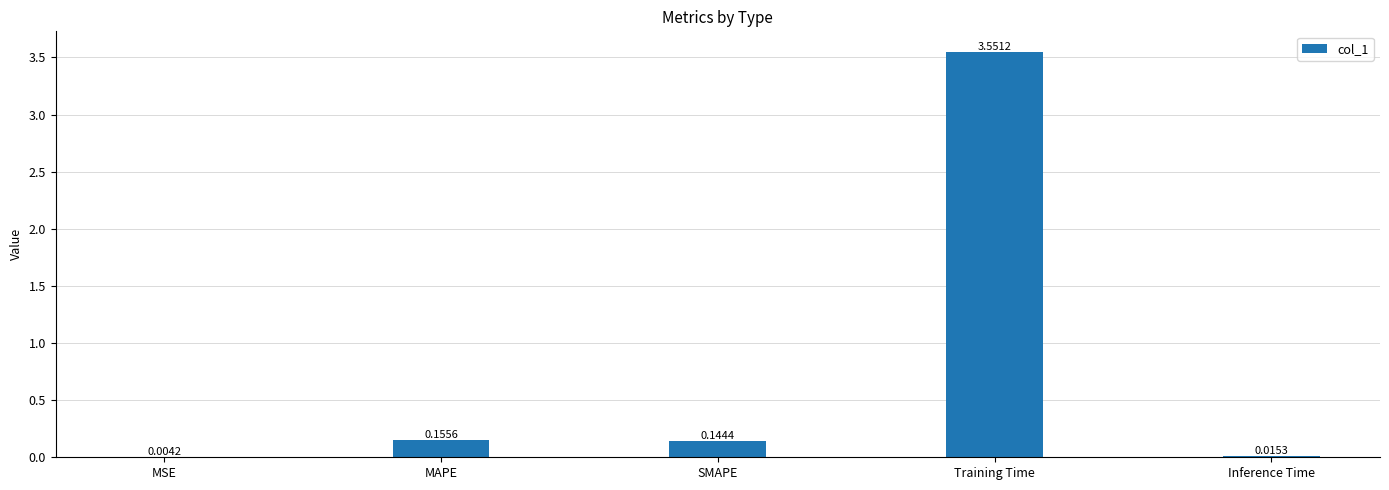

What is the sum of all values?

3.9